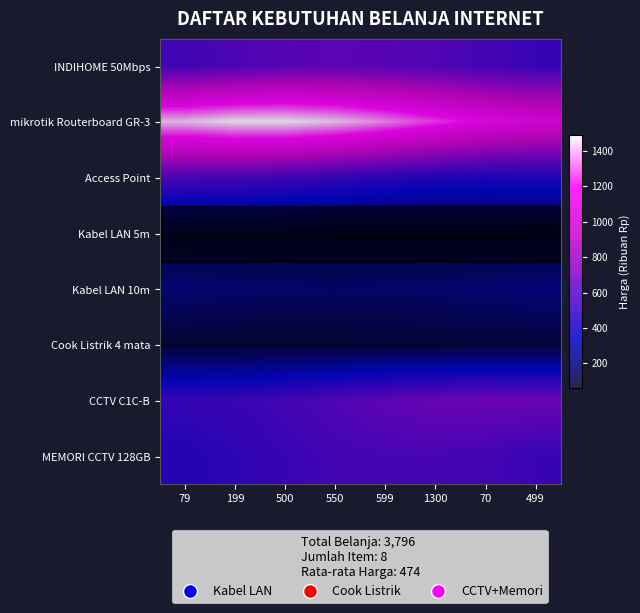

What is the greatest value displayed?

1489.9